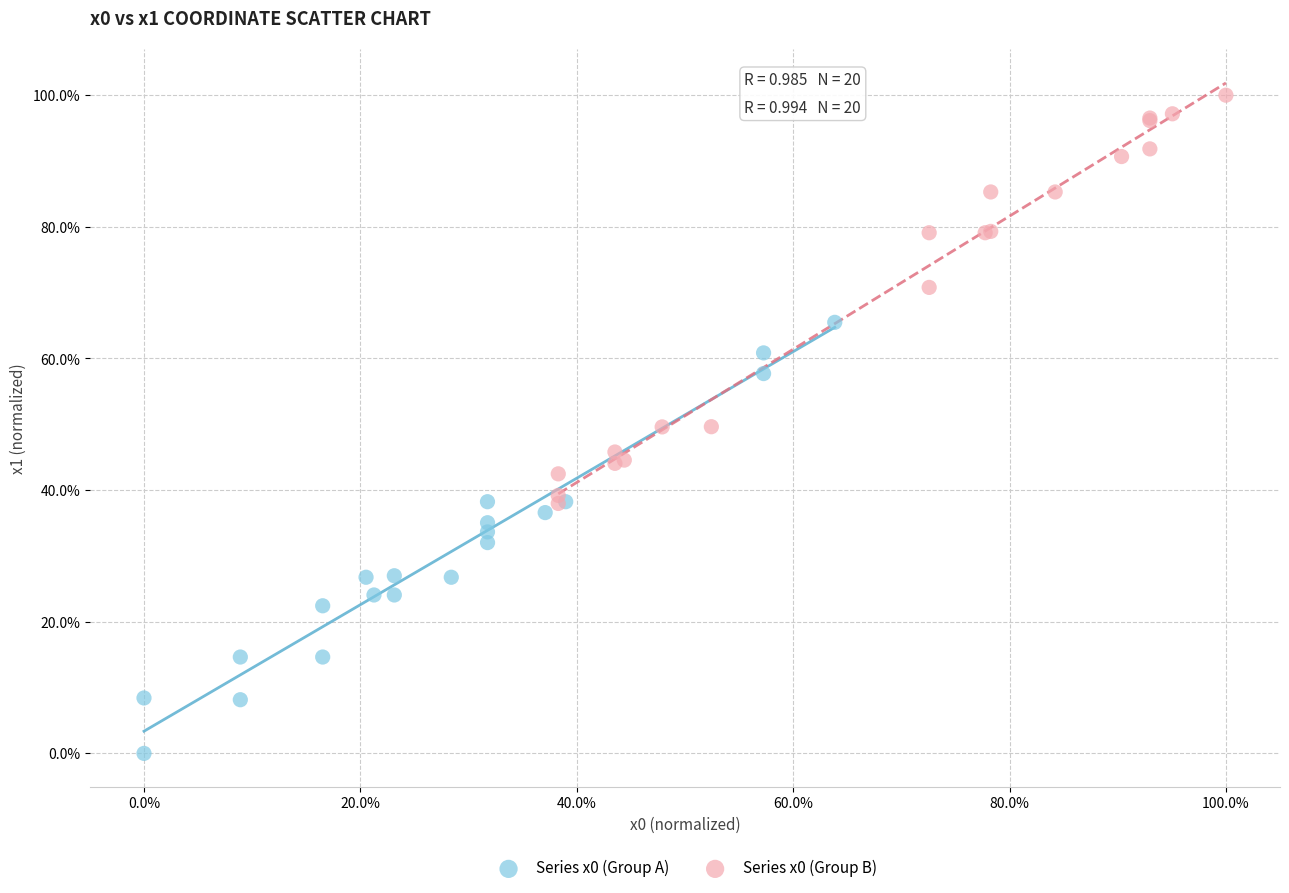

What are all the series names shown in the legend?

Series x0 (Group A), Series x0 (Group B)